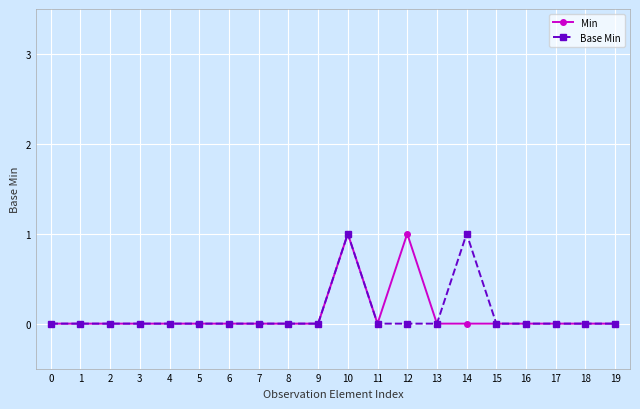

The value of Base Min at 4 is 0. True or false?

True